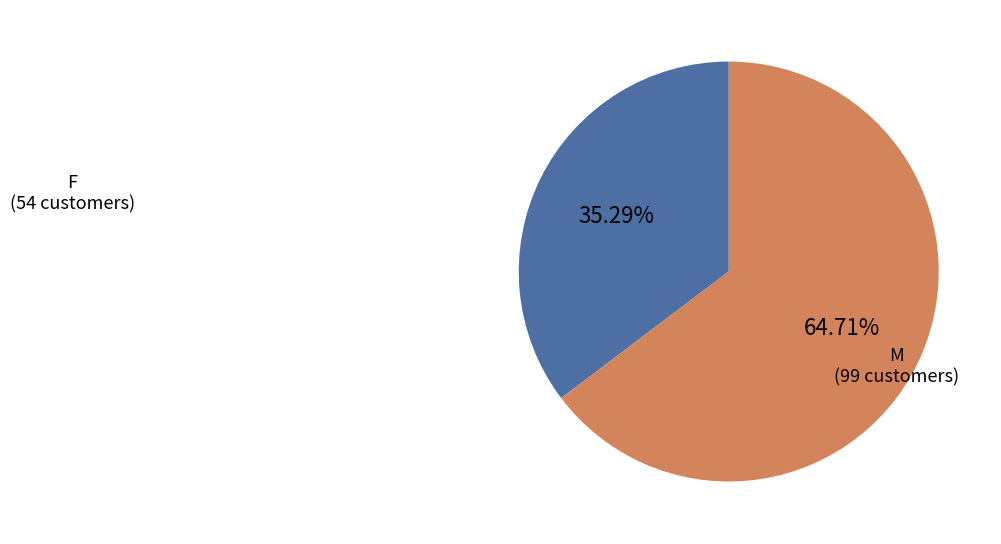

To the nearest percent, what is the difference between the largest and smallest slice percentages?

29%